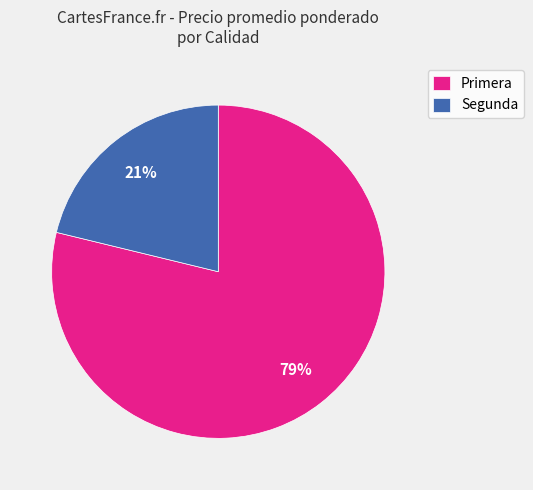

What percentage is the Segunda slice, to the nearest percent?

21%